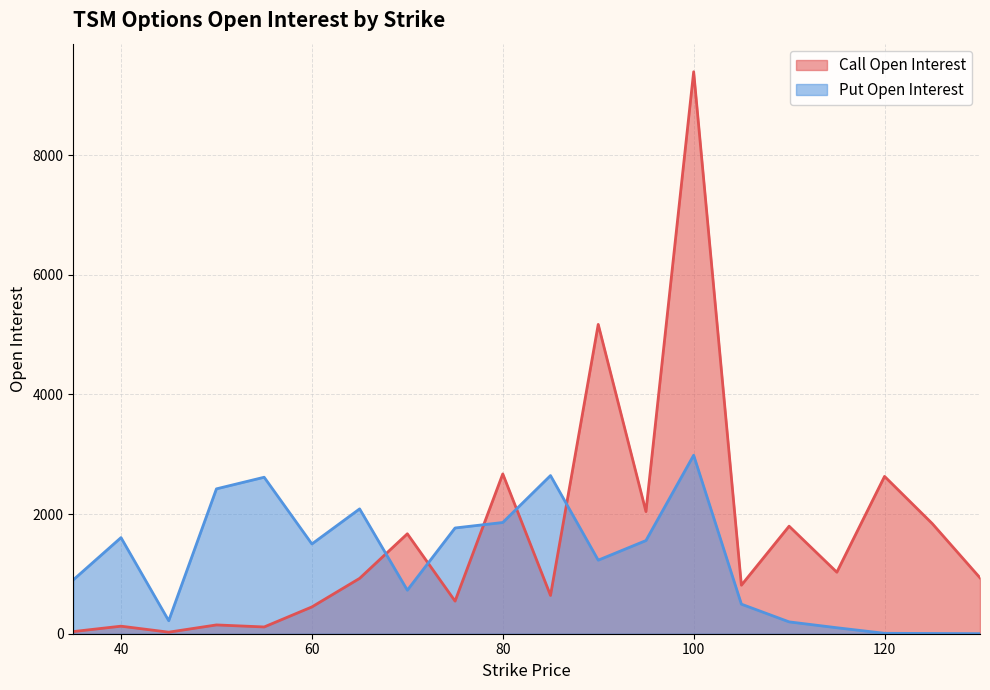

Between 60 and 80, which is larger?

80